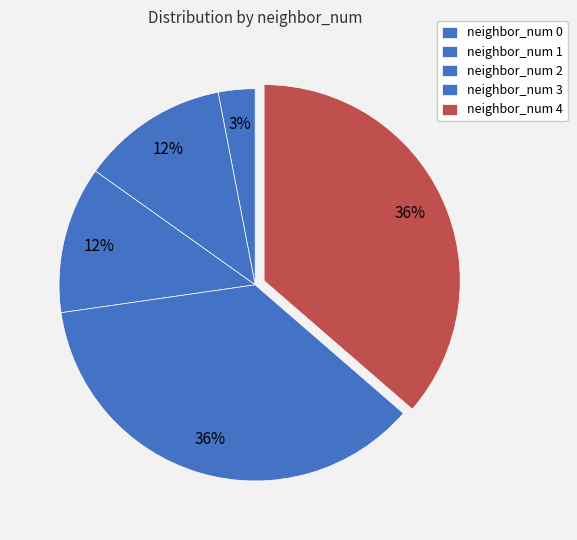

How many slices are in this pie chart?

5